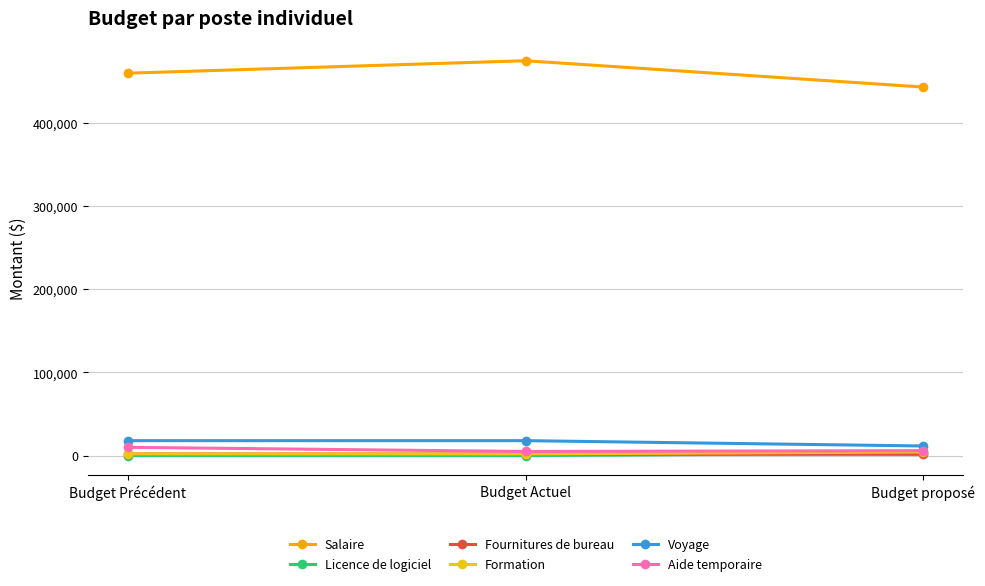

Reading right to left, list all the values displayed in this chart.

Salaire: Budget proposé=443333	Budget Actuel=475000	Budget Précédent=460000
Licence de logiciel: Budget proposé=3000	Budget Actuel=0	Budget Précédent=0
Fournitures de bureau: Budget proposé=1500	Budget Actuel=2000	Budget Précédent=1961
Formation: Budget proposé=4400	Budget Actuel=2000	Budget Précédent=2000
Voyage: Budget proposé=11600	Budget Actuel=18000	Budget Précédent=18000
Aide temporaire: Budget proposé=6000	Budget Actuel=5000	Budget Précédent=10000